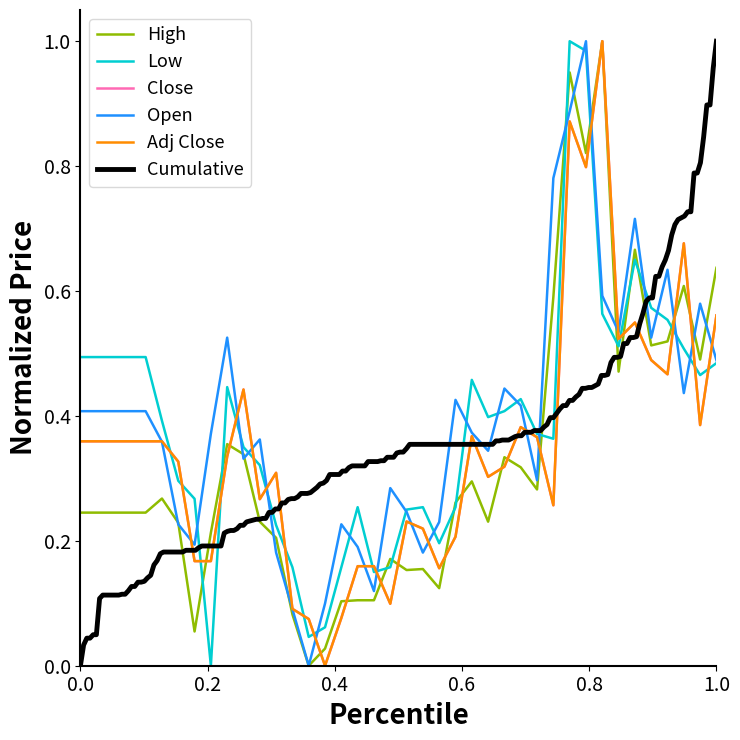

What is the sum of all Close values?

14.0